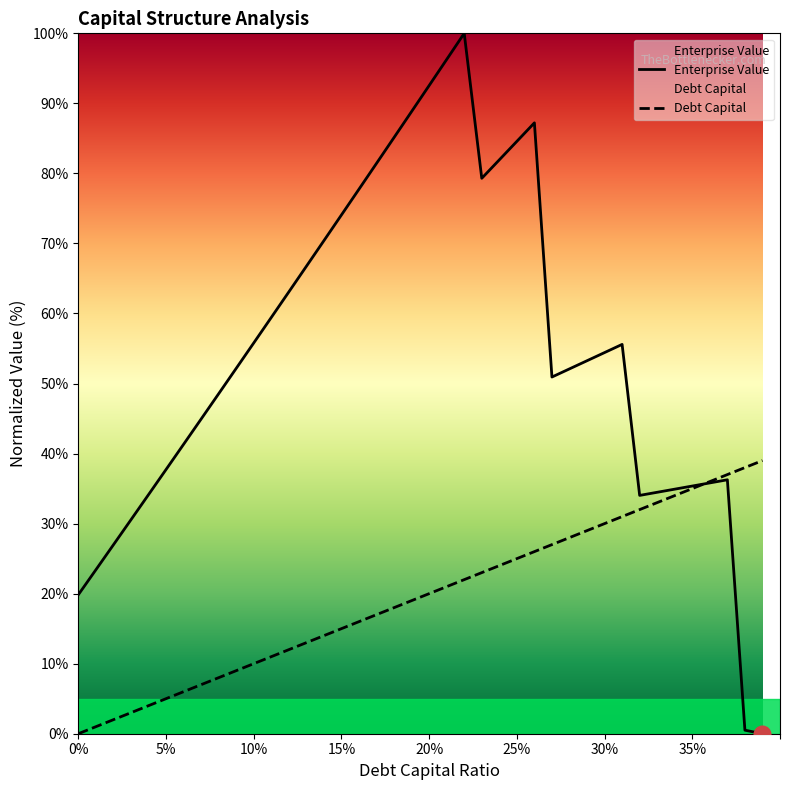

Which series has the widest spread of values?

Enterprise Value